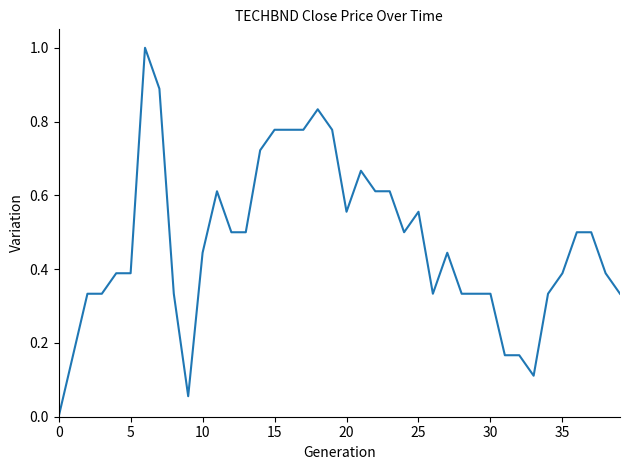

What is the difference between the maximum and minimum values?

1.0